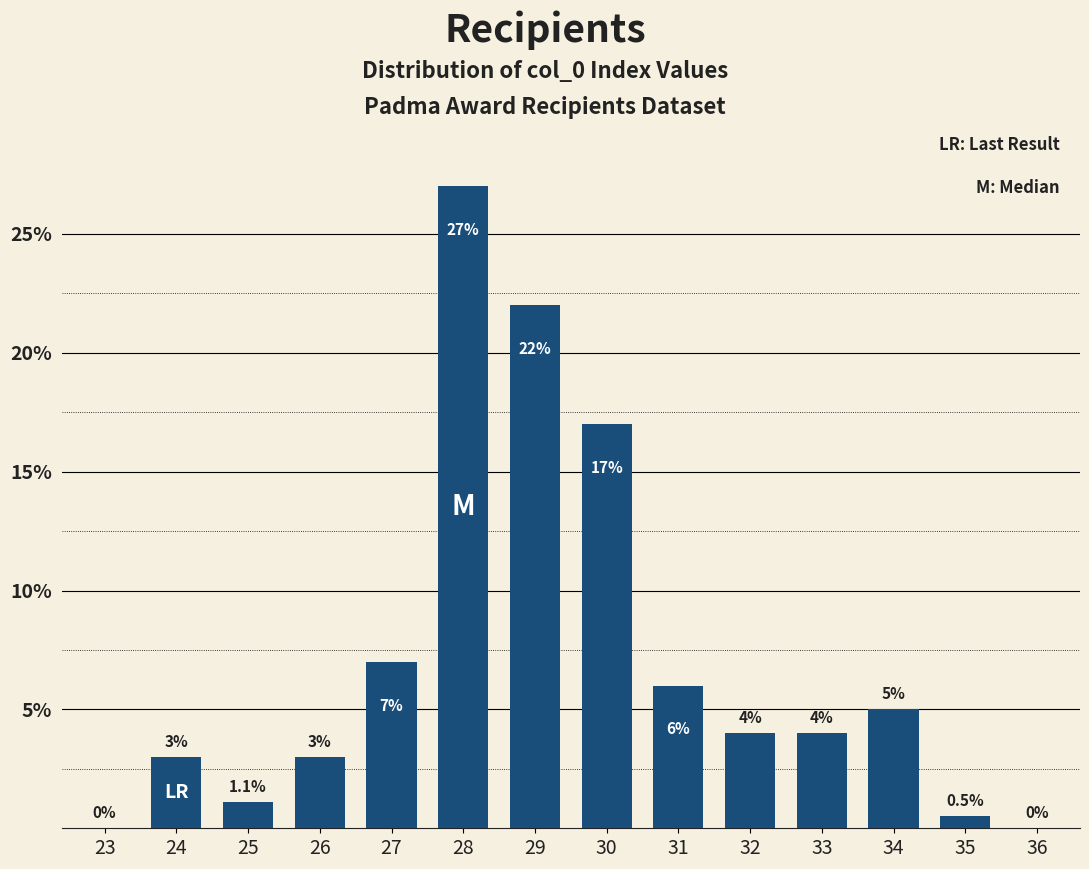

Reading left to right, list all the values displayed in this chart.

23=0.0	24=3.0	25=1.1	26=3.0	27=7.0	28=27.0	29=22.0	30=17.0	31=6.0	32=4.0	33=4.0	34=5.0	35=0.5	36=0.0